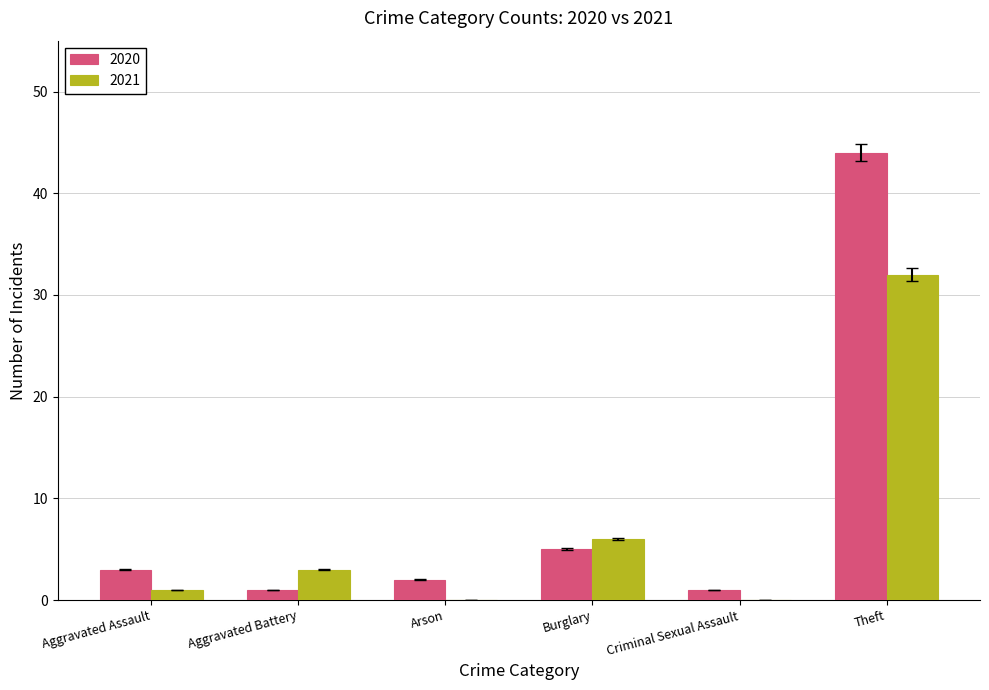

Which category has the highest value in the 2020 series?

Theft